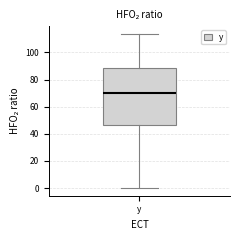

Where does the upper whisker of the box for y end on the y-axis? The values are not printed on the chart, so give them approximately, as read against the axis.

114